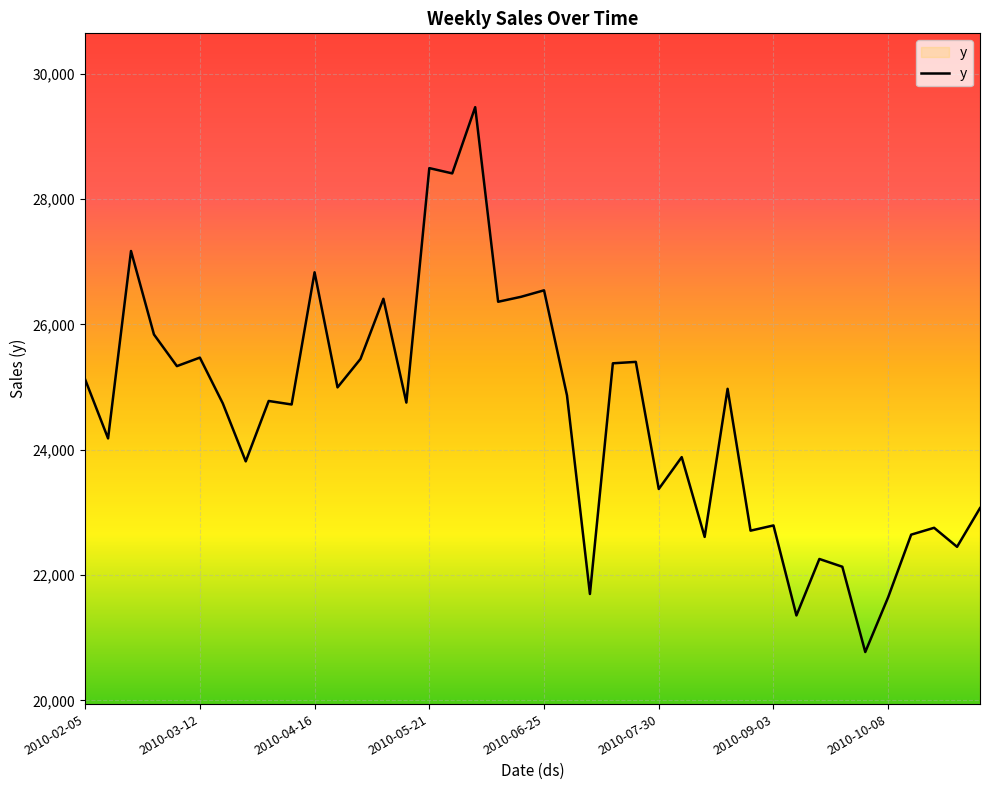

What is the smallest value displayed?

20770.8